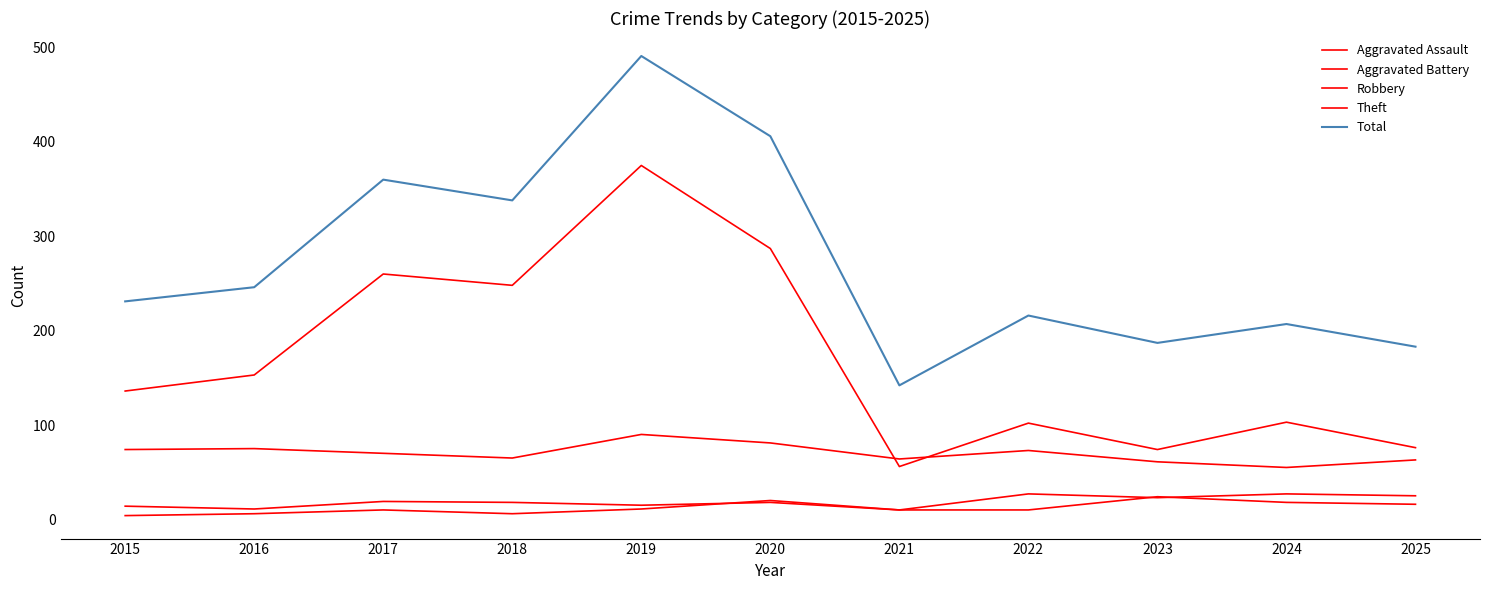

Which series has the widest spread of values?

Total